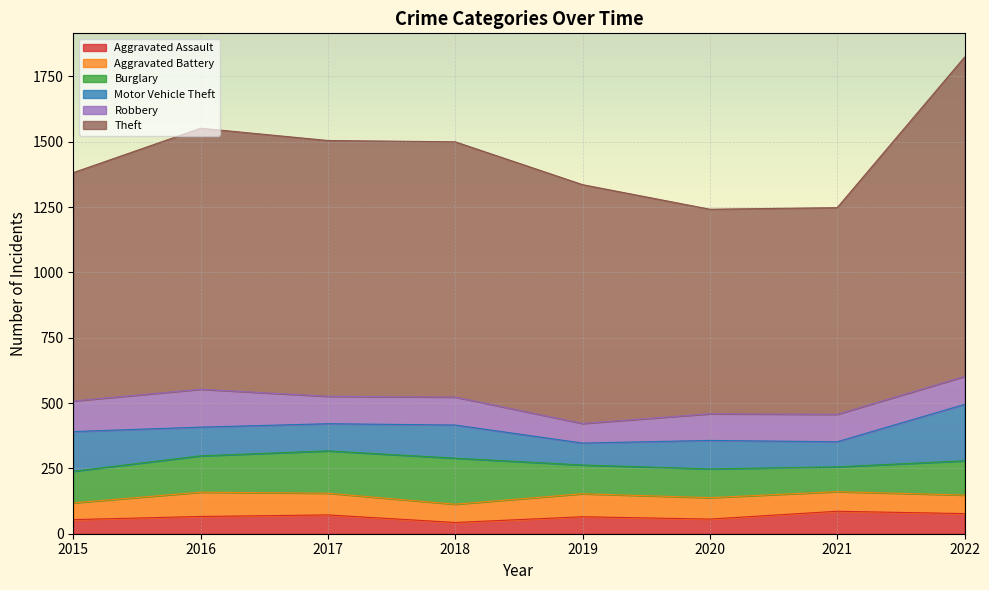

What is the difference between the highest and lowest values at 2018?

934